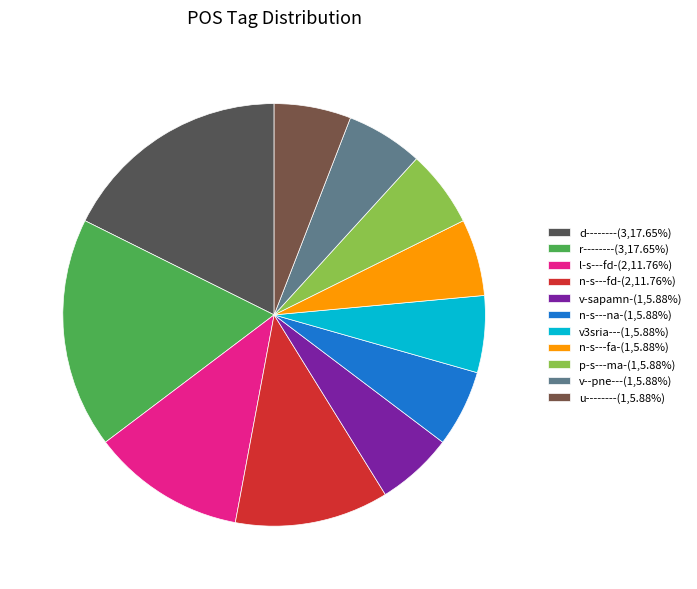

Count the number of slices in the pie.

11